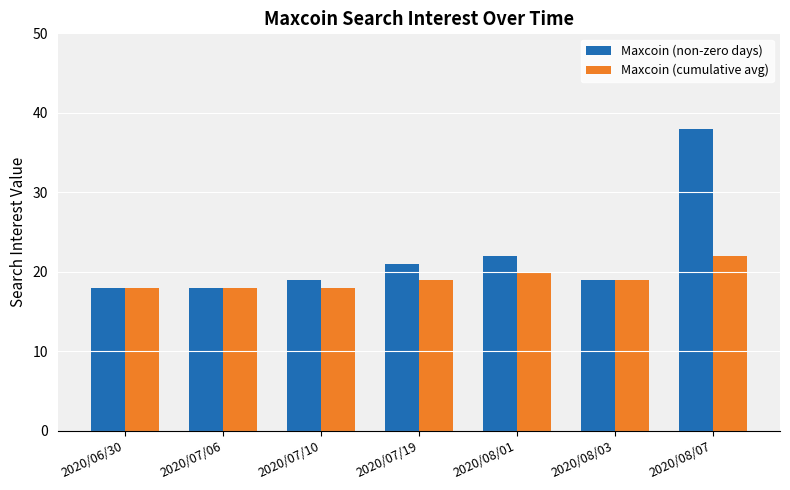

How many categories are shown in the chart?

7